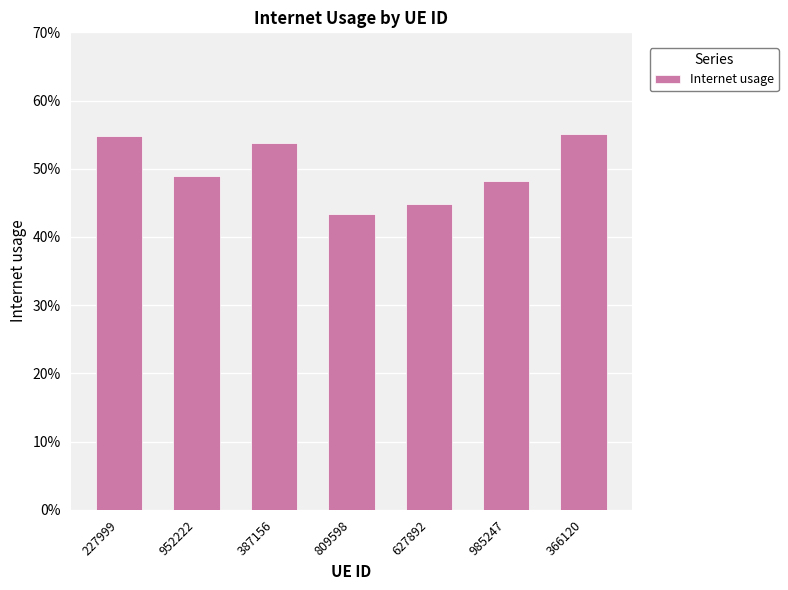

What is the sum of the values at 627892 and 366120?

1.0